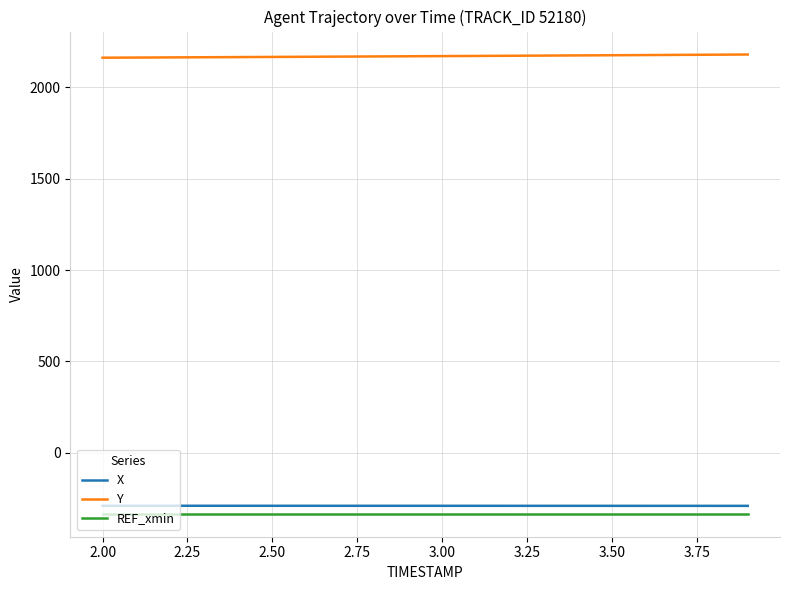

True or false: REF_xmin and Y cross at least once.

False